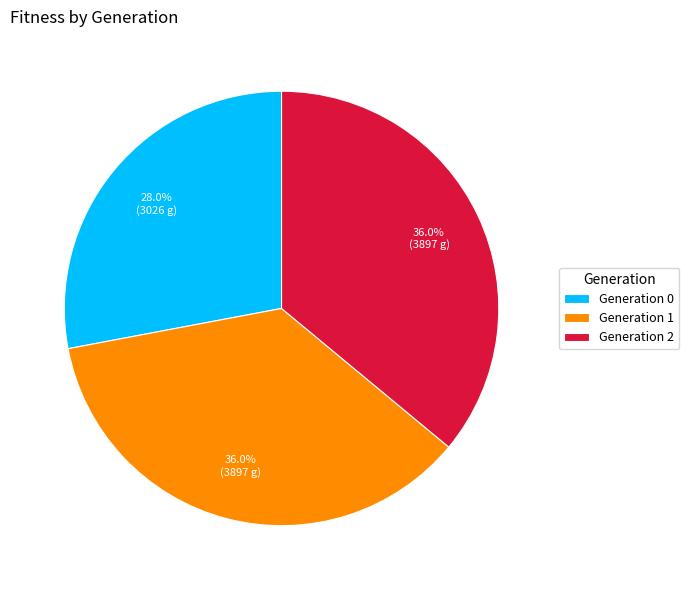

Is there any slice that represents more than half of the pie?

No